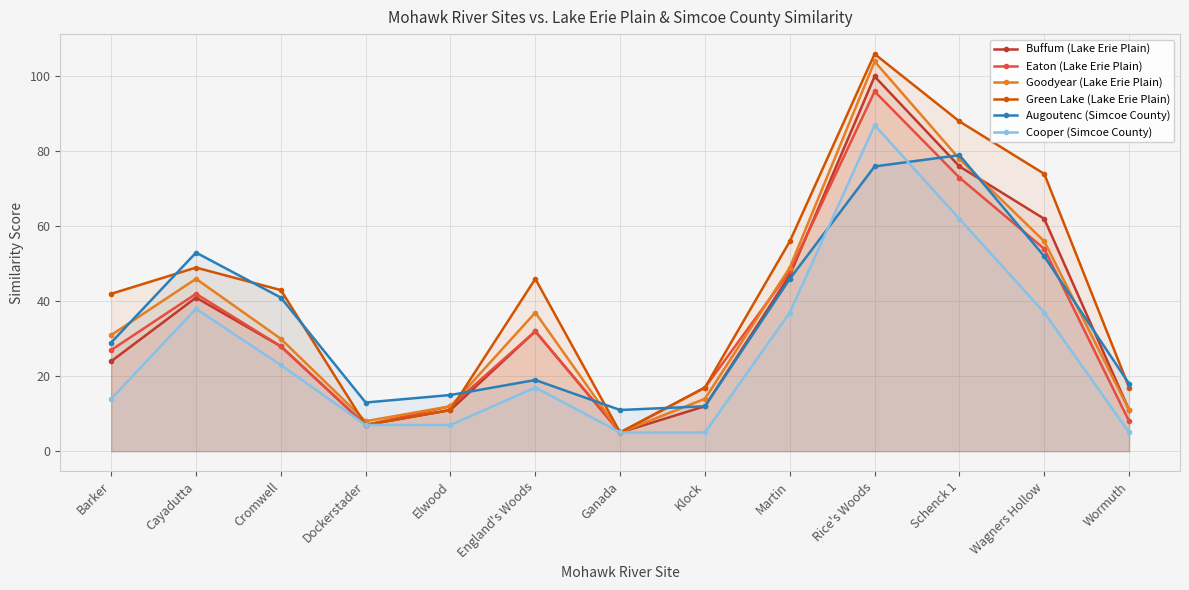

How many values in the Buffum (Lake Erie Plain) series exceed 28?

6